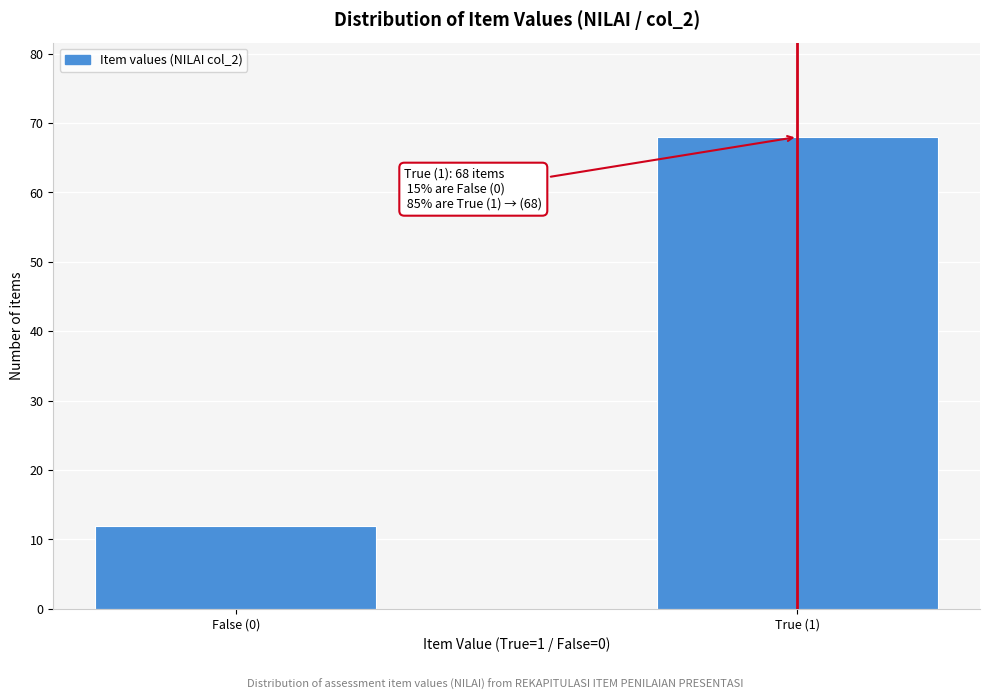

Reading right to left, what are all the values shown in this chart?

True (1)=68	False (0)=12